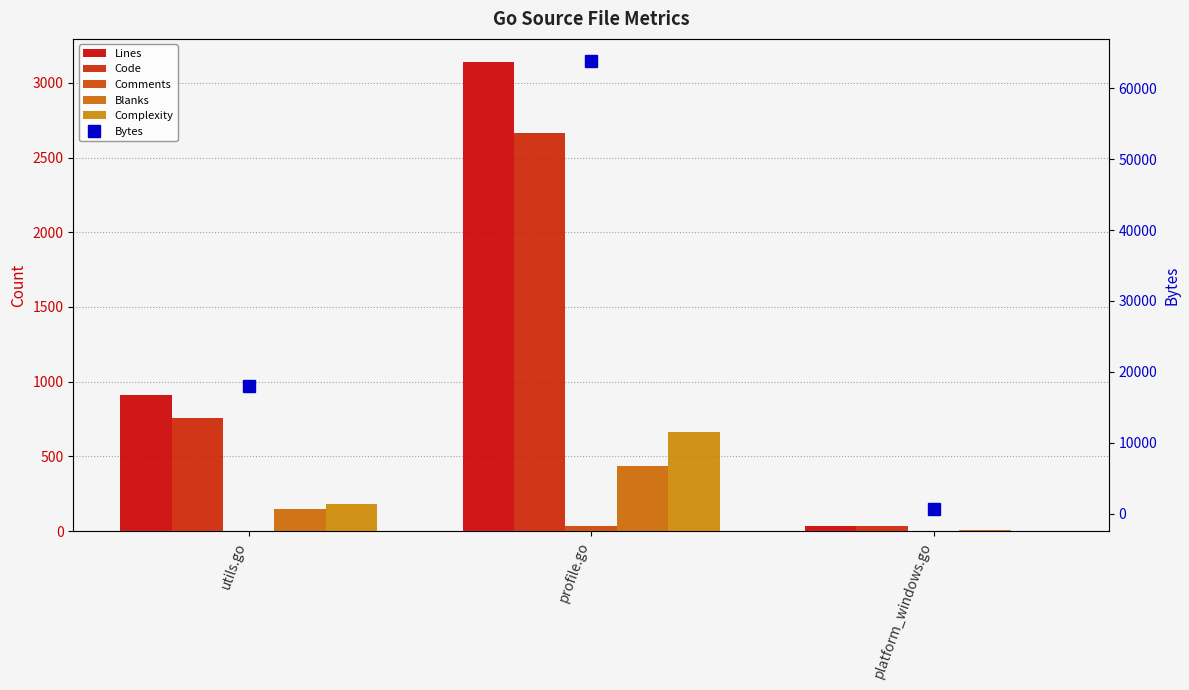

What are all the series names shown in the legend?

Lines, Code, Comments, Blanks, Complexity, Bytes